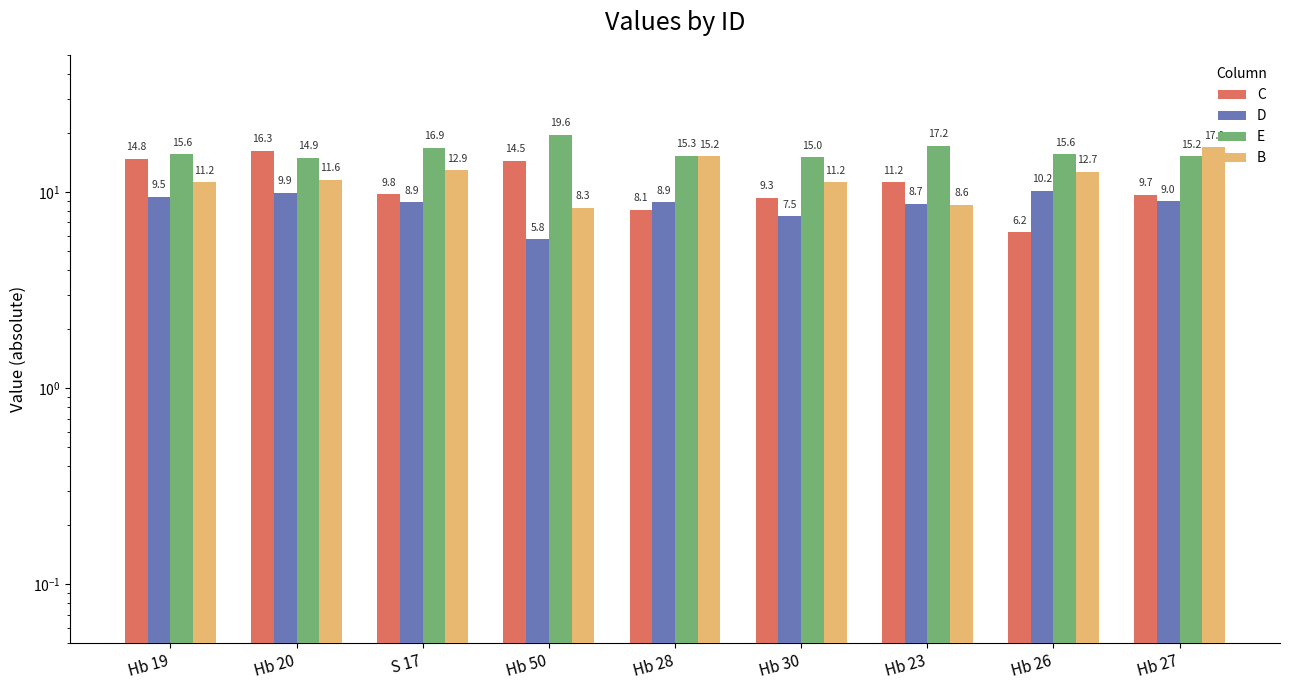

What is the total value across all series at S 17?

48.4